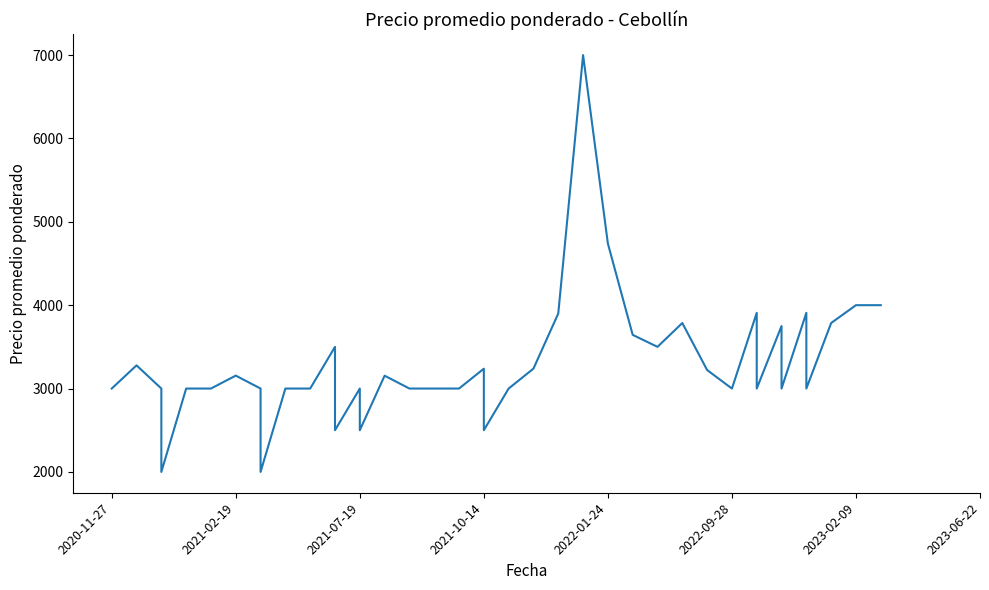

What is the change in value from 2022-01-24 to 25?

+1739